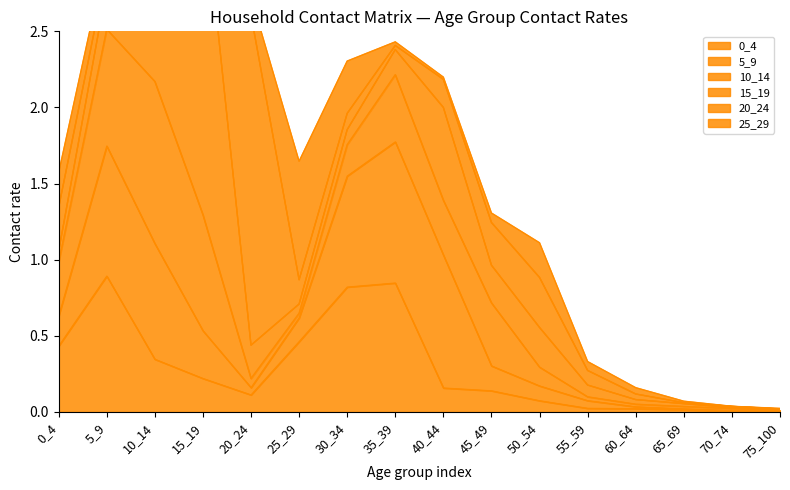

Which category has the highest value in the 25_29 series?

25_29